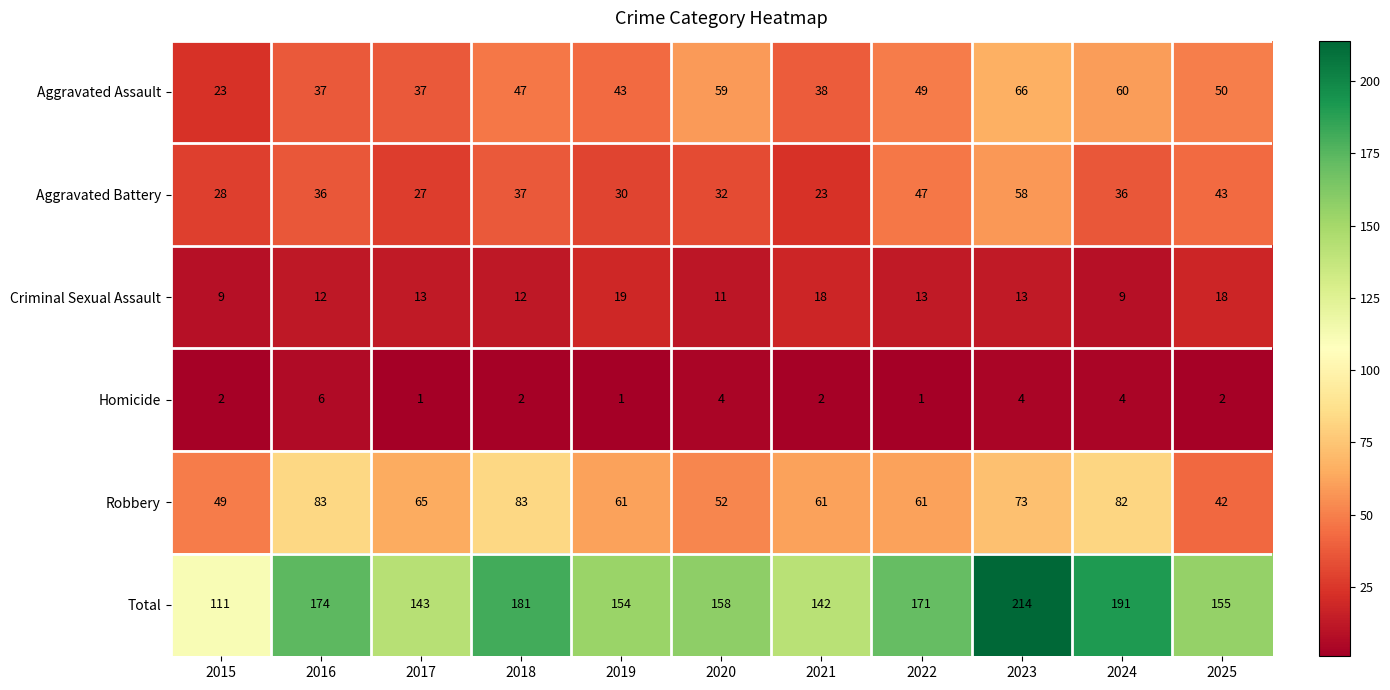

Read the Criminal Sexual Assault value at 2017, to the nearest 10.

10